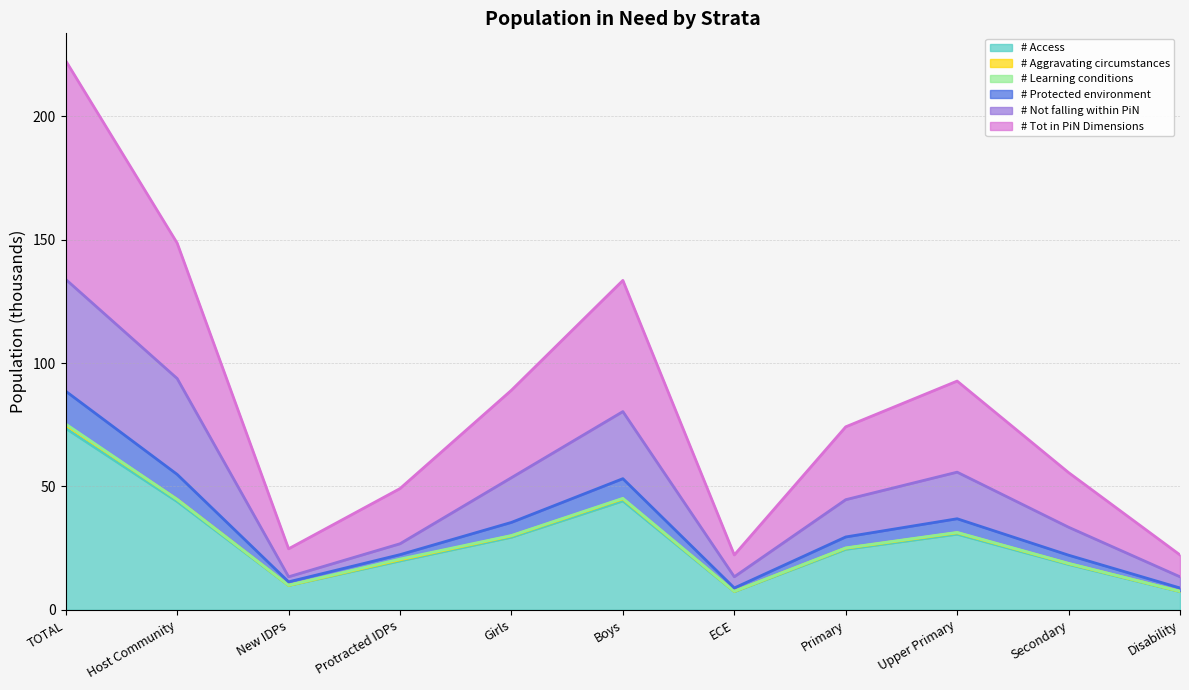

What is the total value across all series at ECE?

22.3